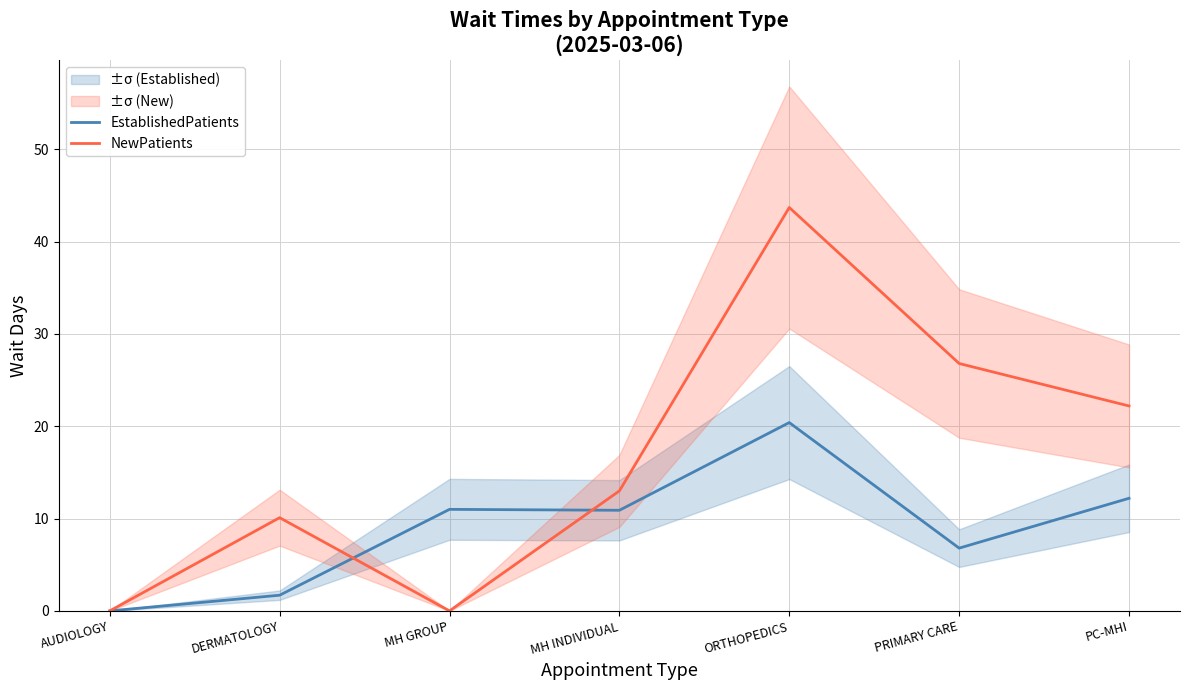

Rank the categories by EstablishedPatients value from highest to lowest.

ORTHOPEDICS, PC-MHI, MH GROUP, MH INDIVIDUAL, PRIMARY CARE, DERMATOLOGY, AUDIOLOGY